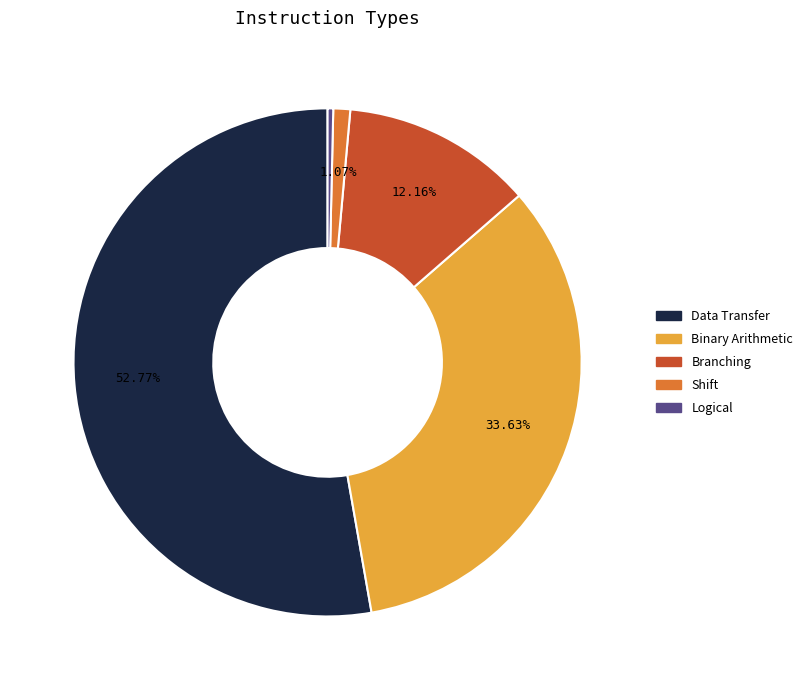

Does any single category account for the majority?

Yes